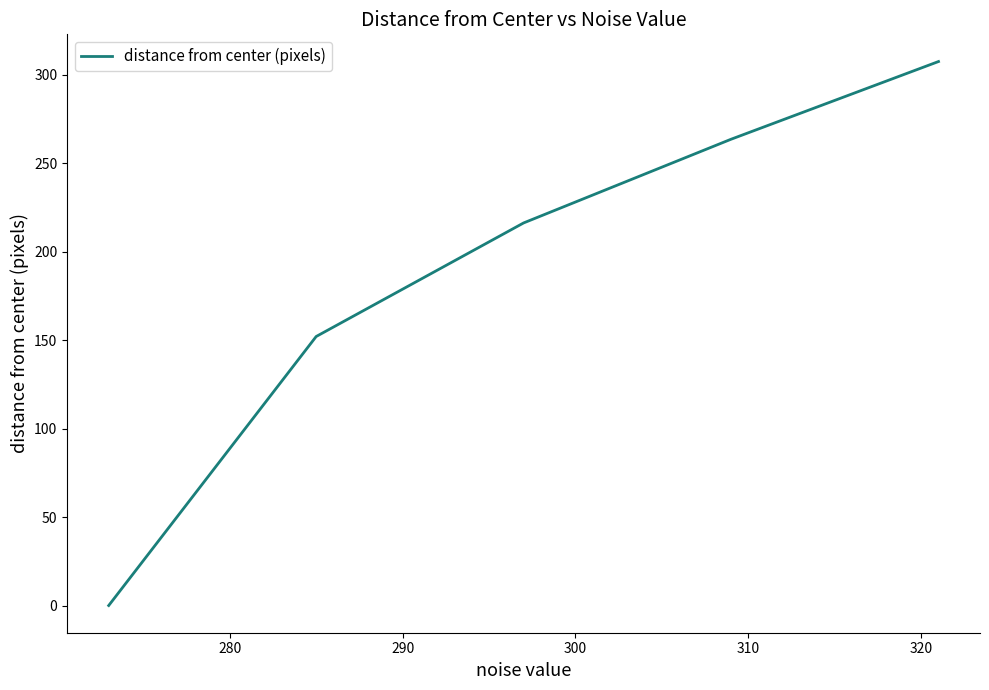

True or false: there are more than 0 points higher than both neighbors.

False